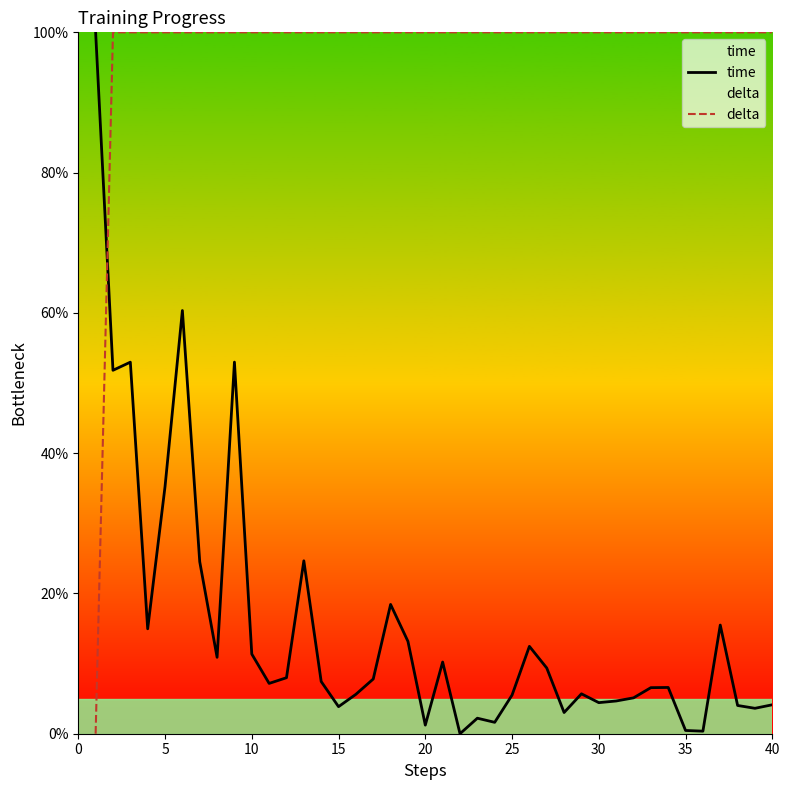

Is it true that delta equals 30.2 at 25?

False